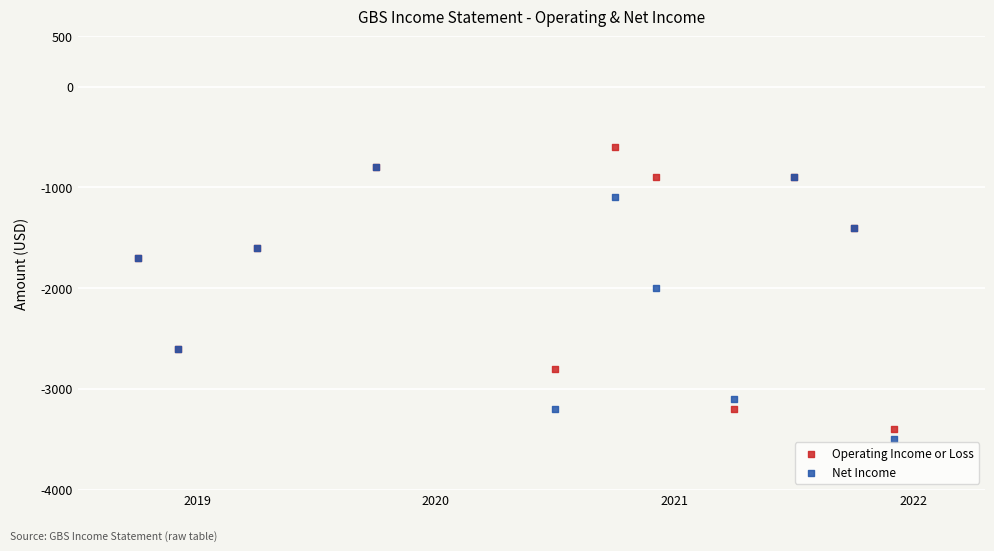

In the Net Income series, what Y value is closest to -2150?

-2000